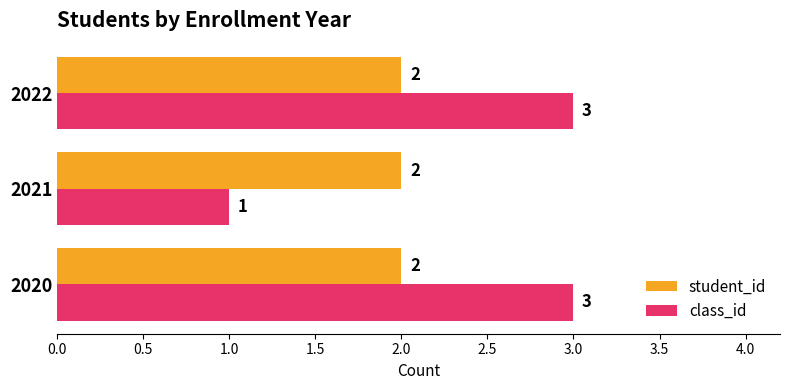

Is the value of class_id at 2022 greater than the value of student_id at 2020?

Yes